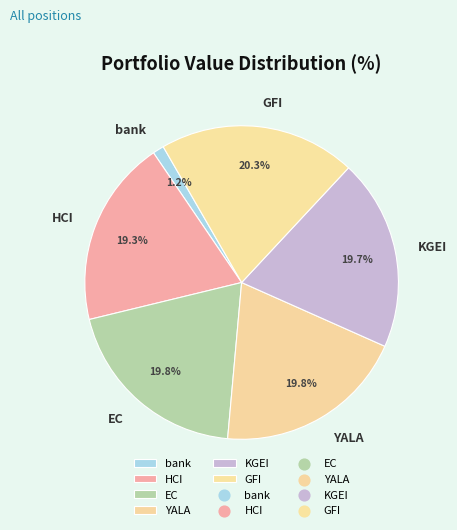

What is the ratio of the value at bank to the value at EC?

0.1